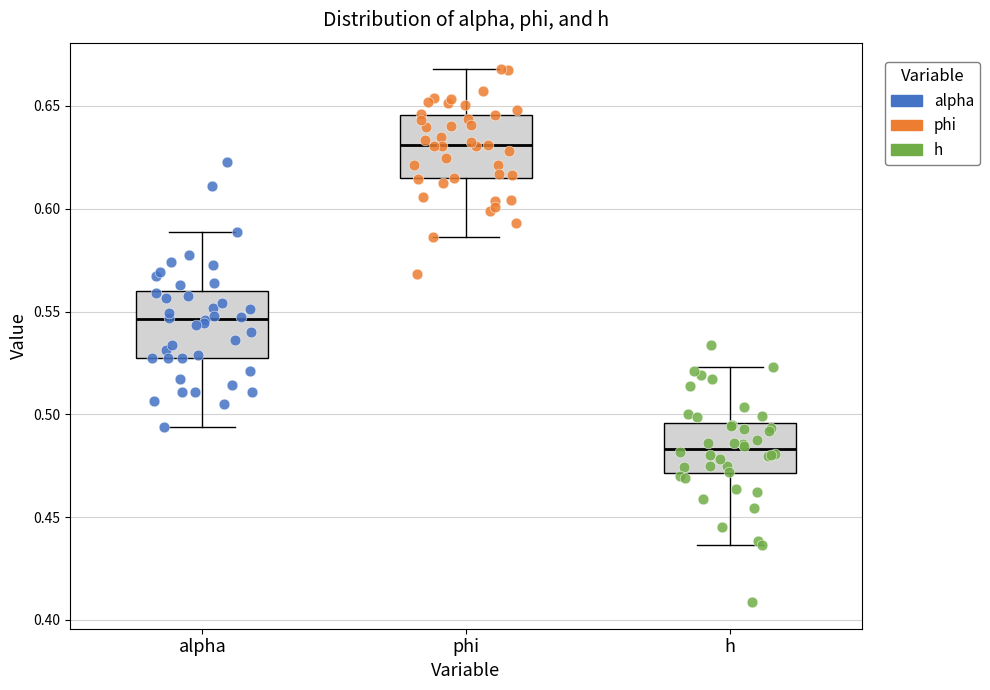

Where does the median line of the box for h sit on the y-axis? The values are not printed on the chart, so give them approximately, as read against the axis.

0.485